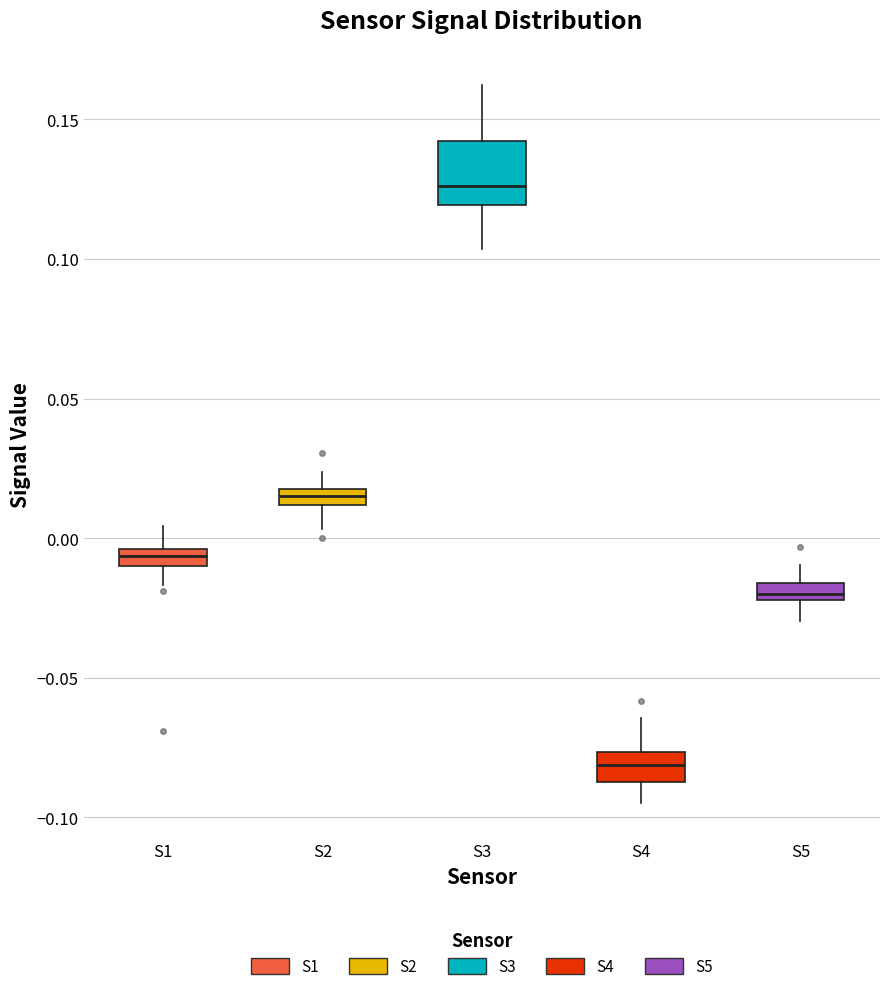

Which box's median line is the lowest?

S4